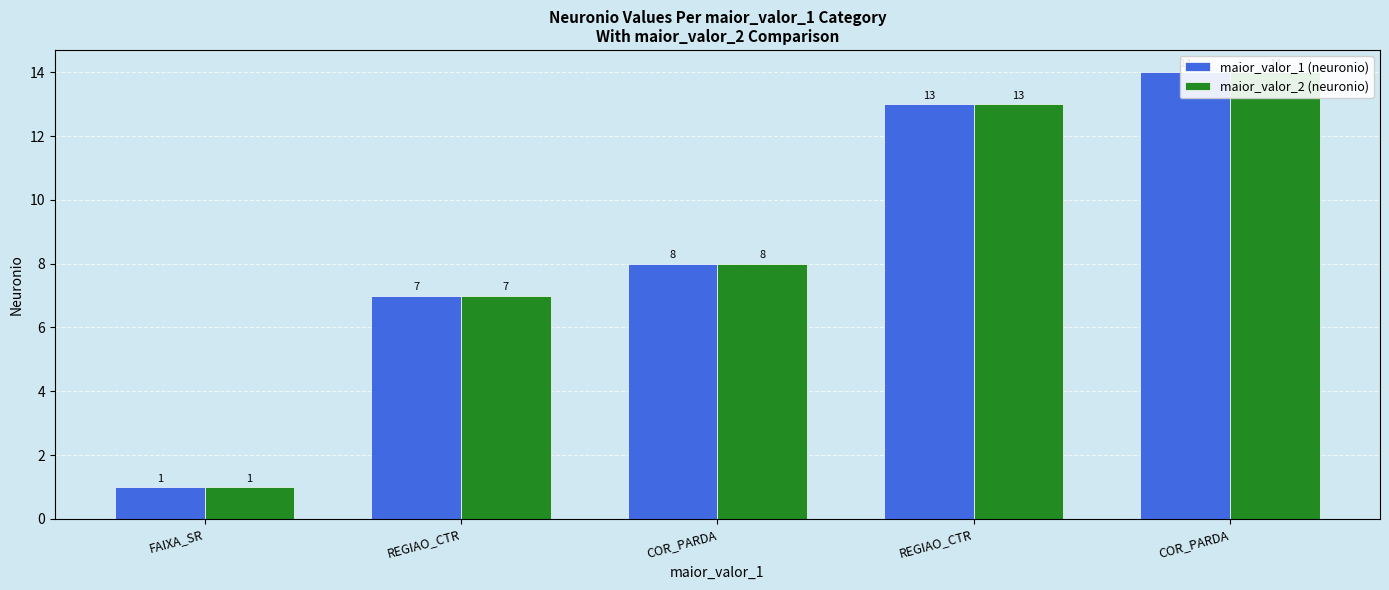

Which series has the largest range (max minus min)?

maior_valor_1 (neuronio)